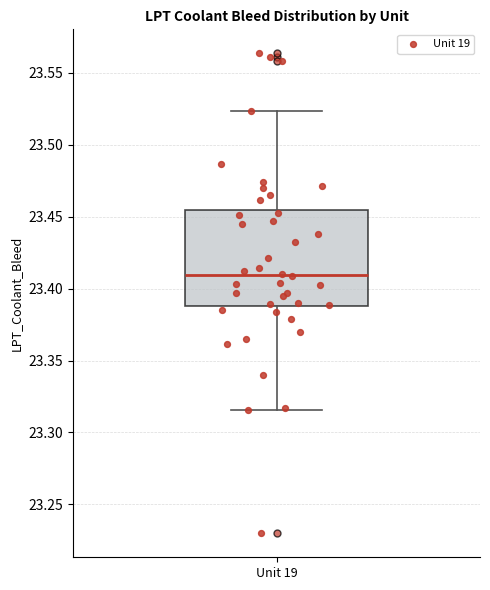

Where is the upper edge of the box for Unit 19 on the y-axis? The values are not printed on the chart, so give them approximately, as read against the axis.

23.455